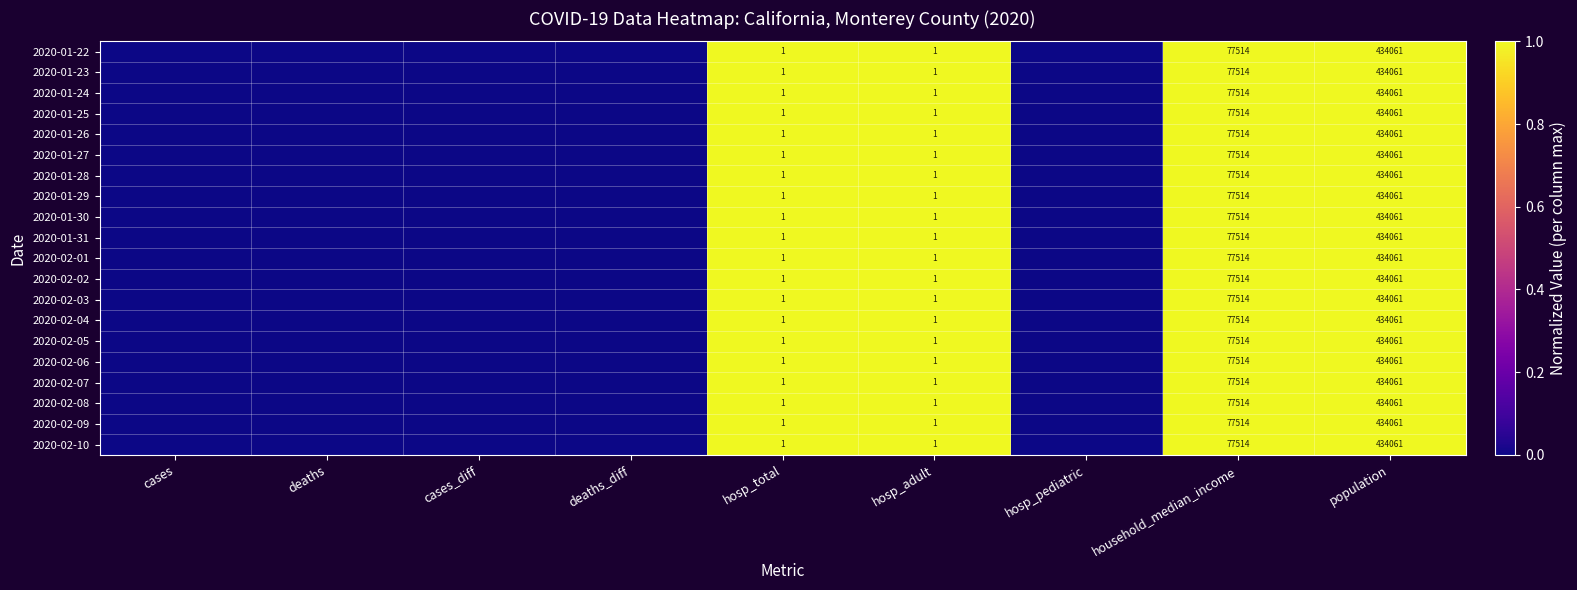

What is the total value across all series at hosp_total?

20